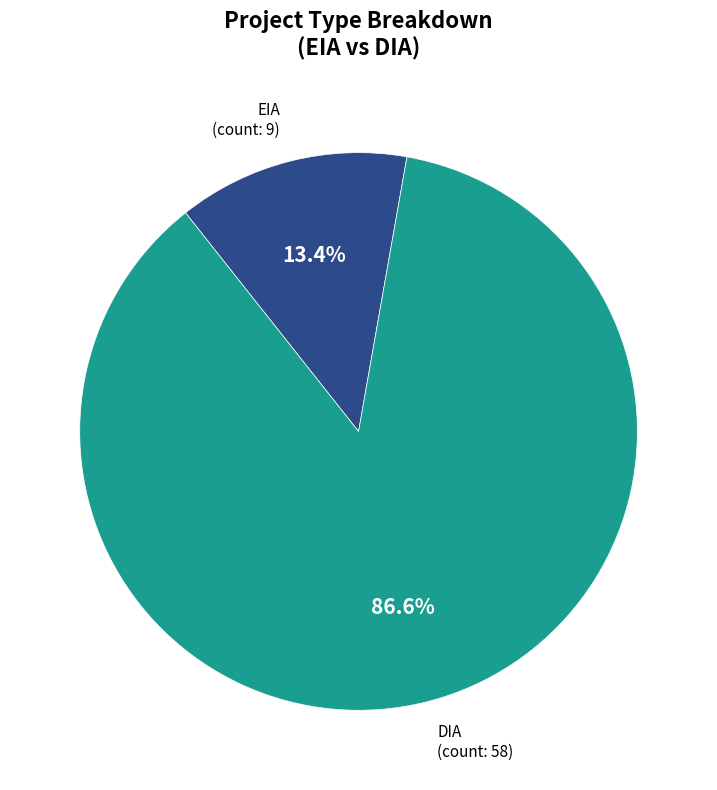

What portion of the pie excludes EIA?

86.6%